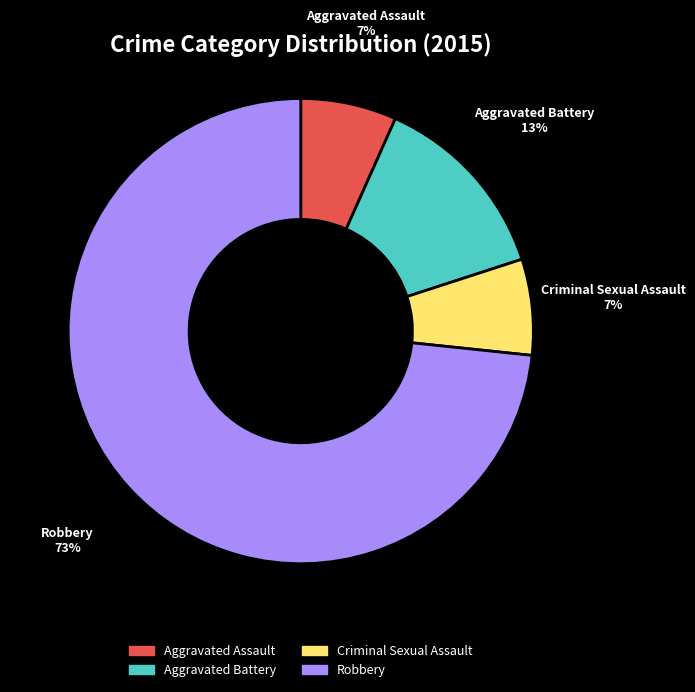

Which slice is the largest?

Robbery